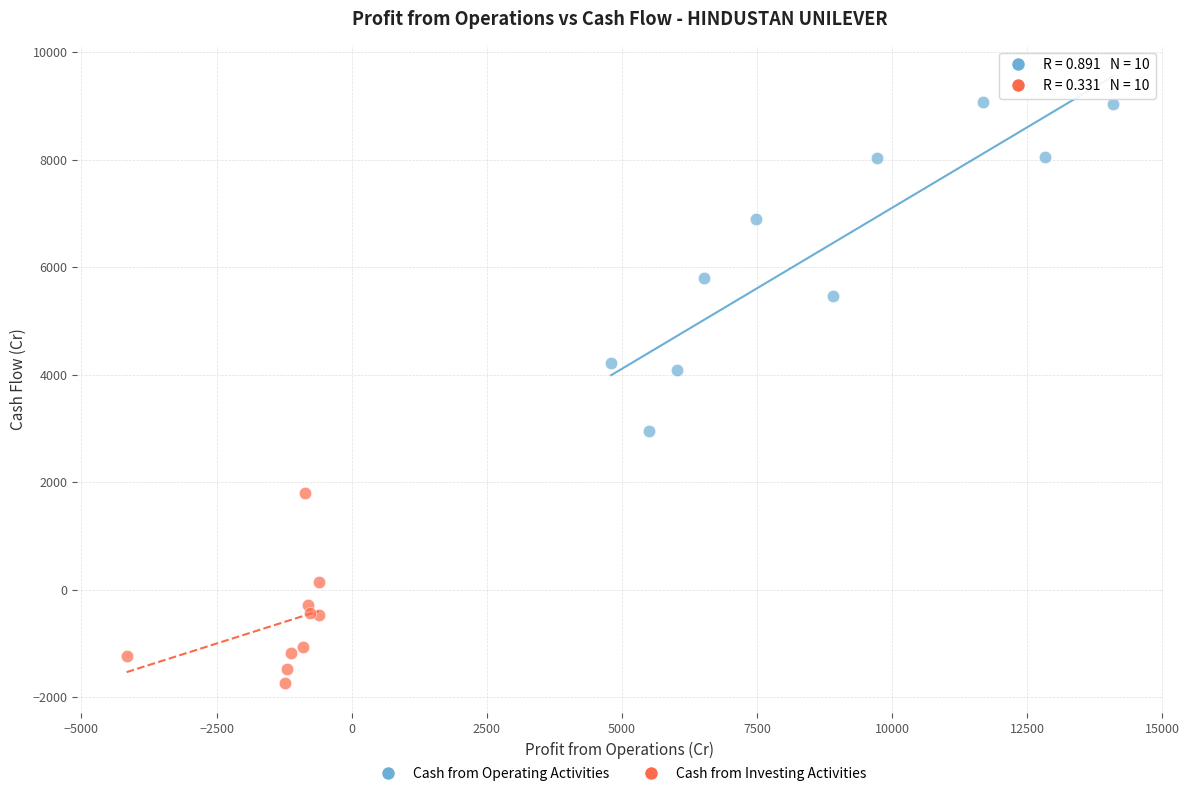

Which series has the largest Y range (max minus min)?

Cash from Operating Activities